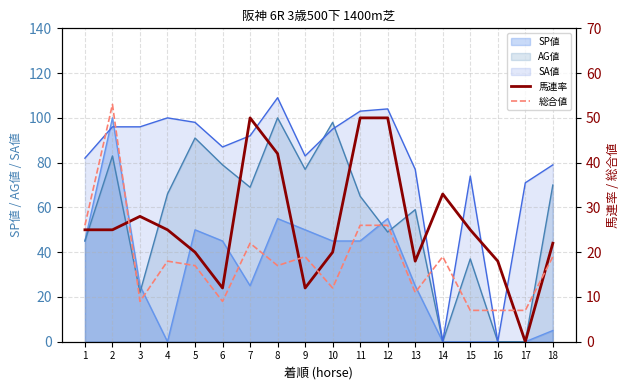

What value does the 馬連率 series have at 14, to the nearest 10?

30